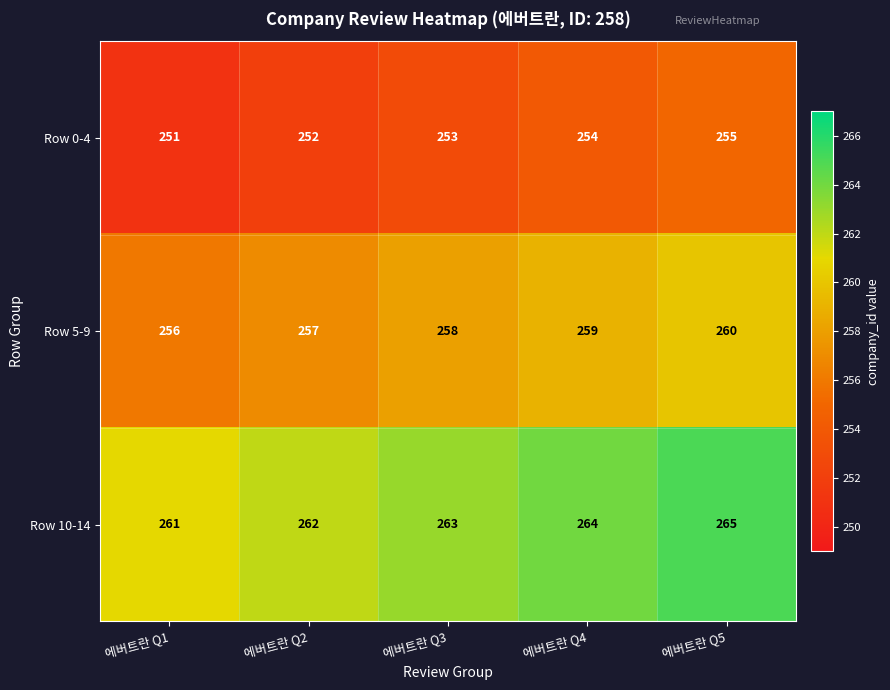

How many distinct data groups are displayed?

3